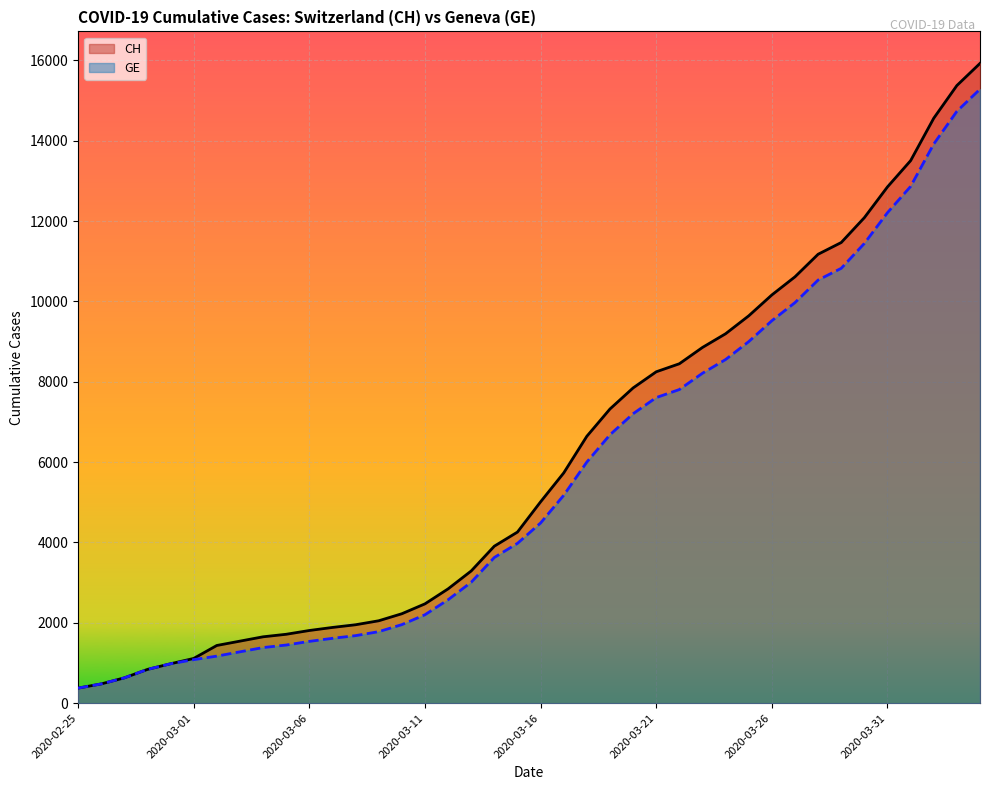

How many lines are shown in the chart?

2